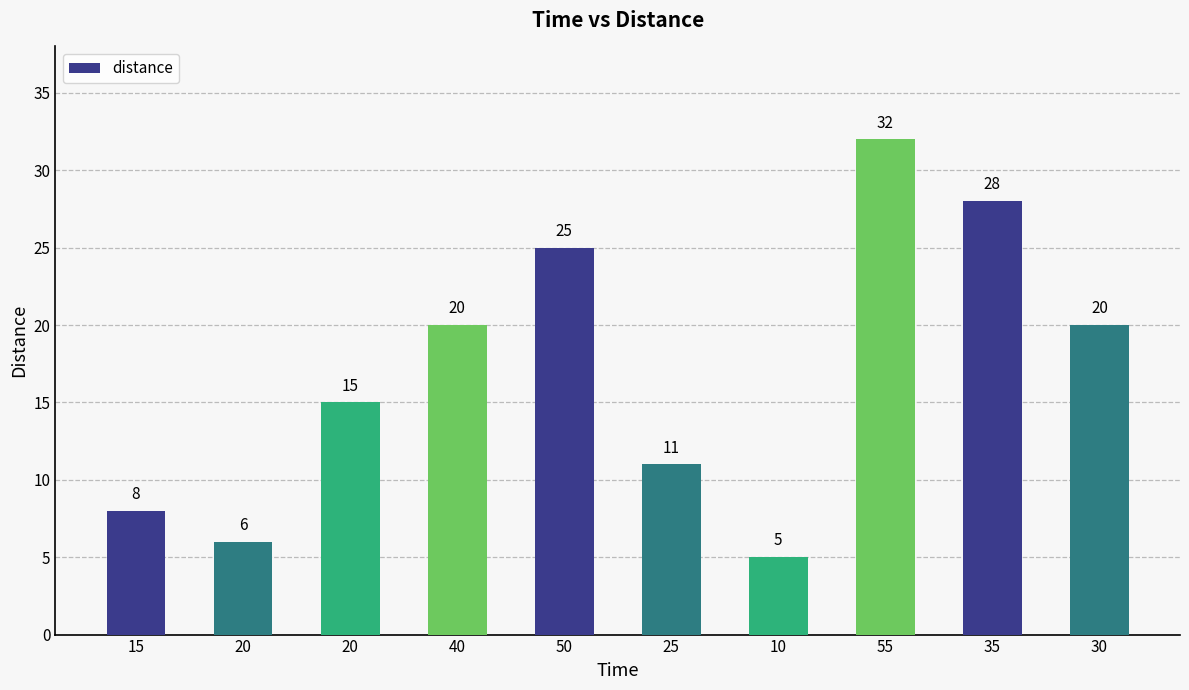

Rank the categories by value from highest to lowest.

55, 35, 50, 40, 30, 20, 25, 15, 20, 10